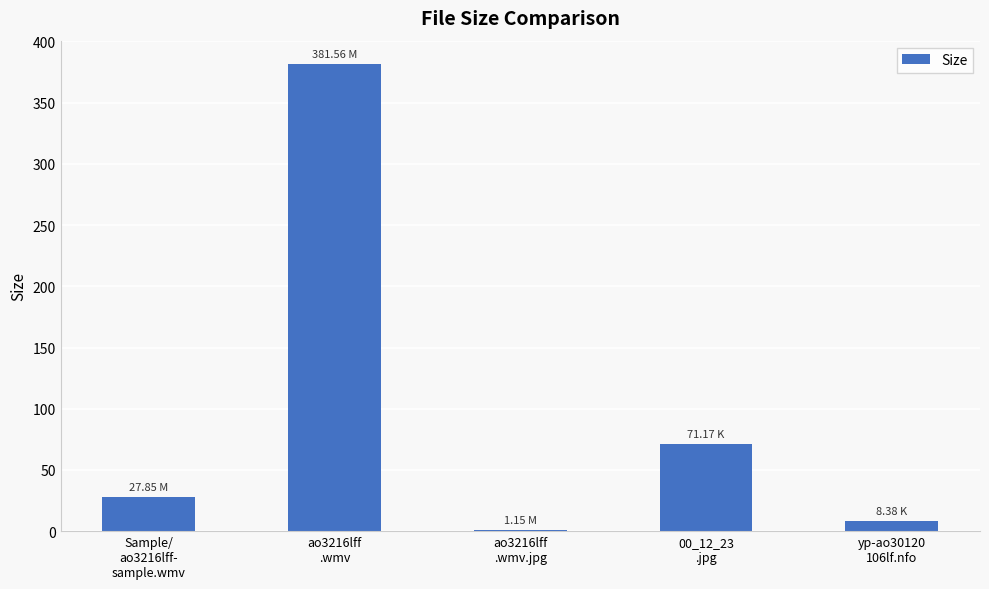

What is the ratio of the value at 00_12_23
.jpg to the value at ao3216lff
.wmv?

0.2